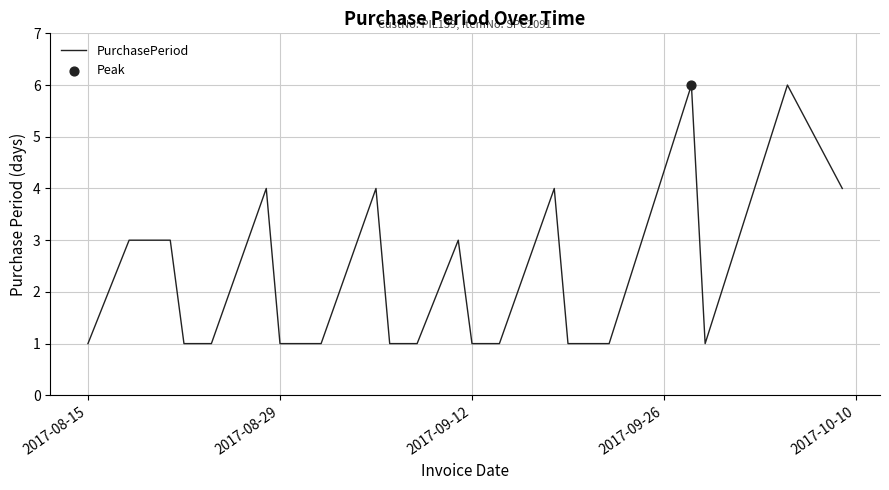

What is the maximum value shown in the chart?

6